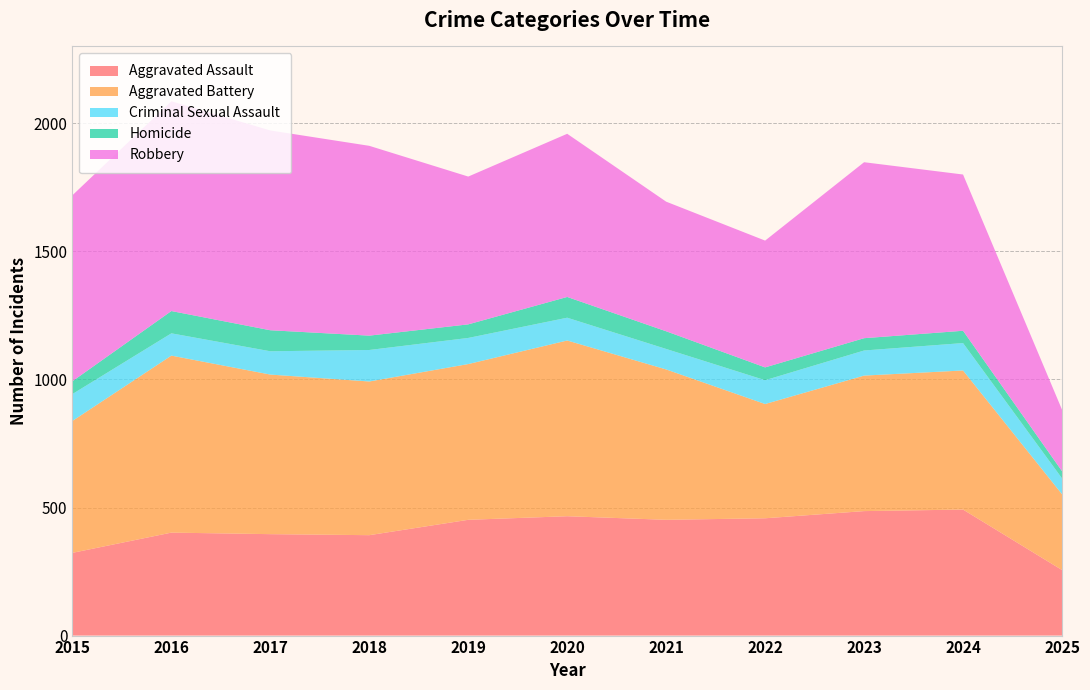

Reading left to right, extract all data points from this chart.

Aggravated Assault: 2015=323	2016=402	2017=396	2018=392	2019=452	2020=466	2021=452	2022=458	2023=486	2024=492	2025=256
Aggravated Battery: 2015=515	2016=691	2017=623	2018=600	2019=608	2020=686	2021=587	2022=446	2023=529	2024=543	2025=296
Criminal Sexual Assault: 2015=105	2016=87	2017=91	2018=123	2019=102	2020=89	2021=80	2022=93	2023=98	2024=107	2025=62
Homicide: 2015=50	2016=87	2017=82	2018=56	2019=53	2020=81	2021=69	2022=50	2023=48	2024=48	2025=28
Robbery: 2015=726	2016=819	2017=780	2018=741	2019=577	2020=637	2021=506	2022=495	2023=687	2024=610	2025=240